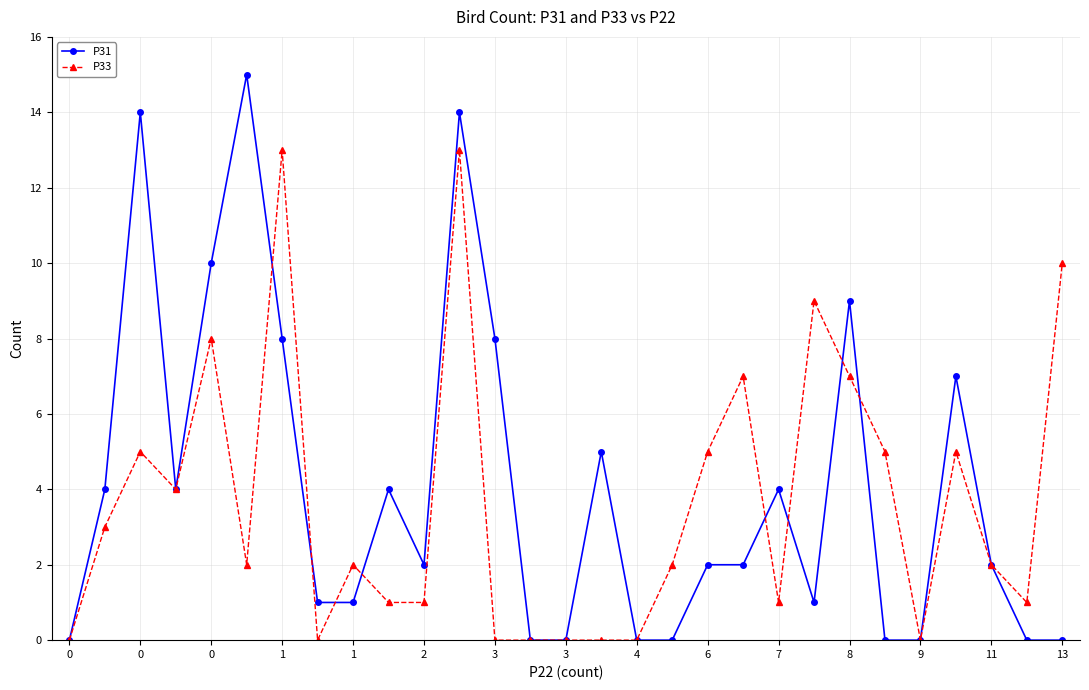

What is the maximum value shown in the chart?

15